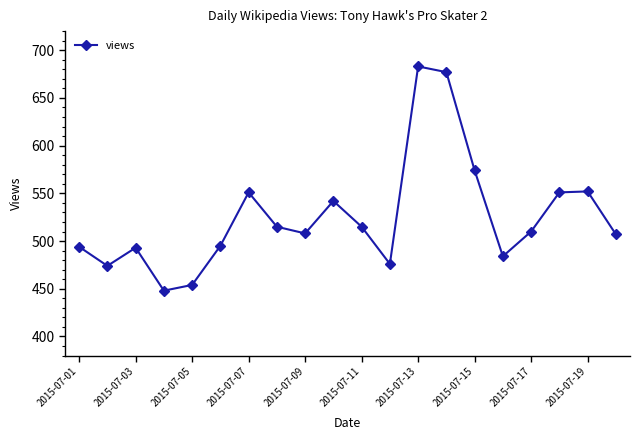

What is the minimum value shown in the chart?

448